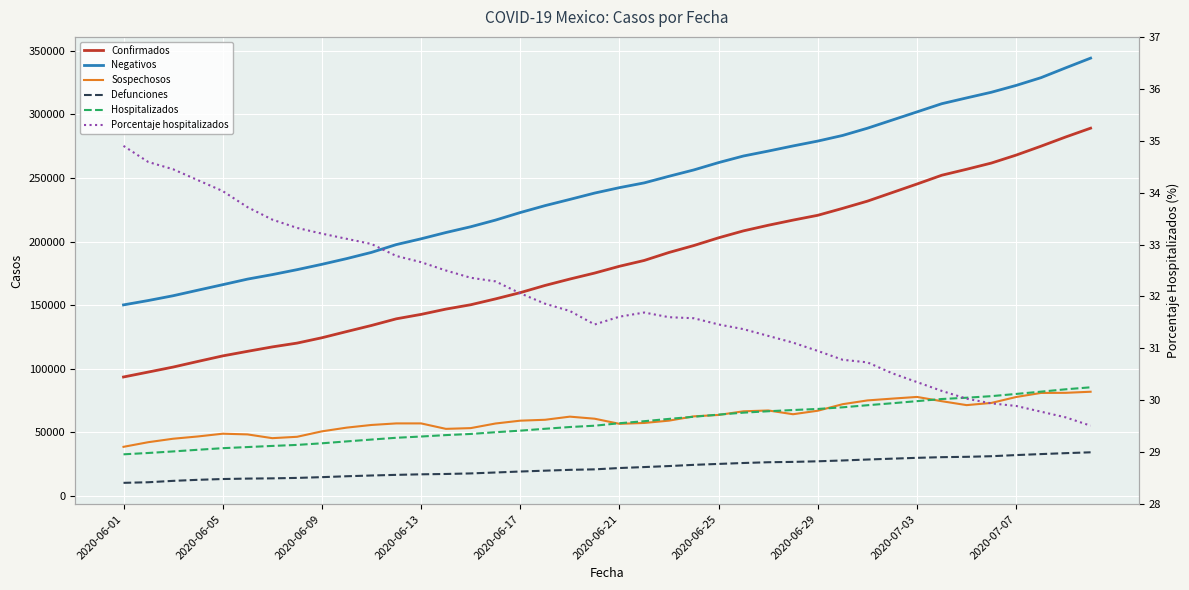

Which series has the largest range (max minus min)?

Confirmados